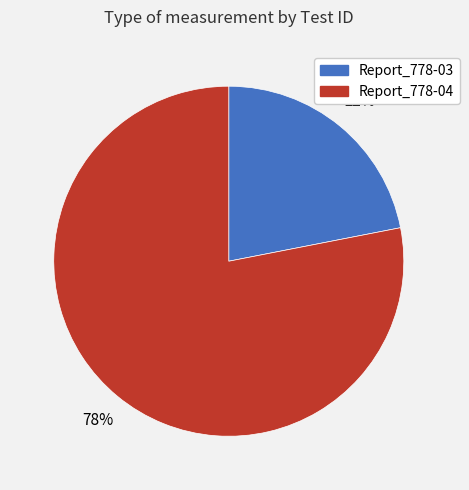

Which category has the smallest portion of the pie?

Report_778-03